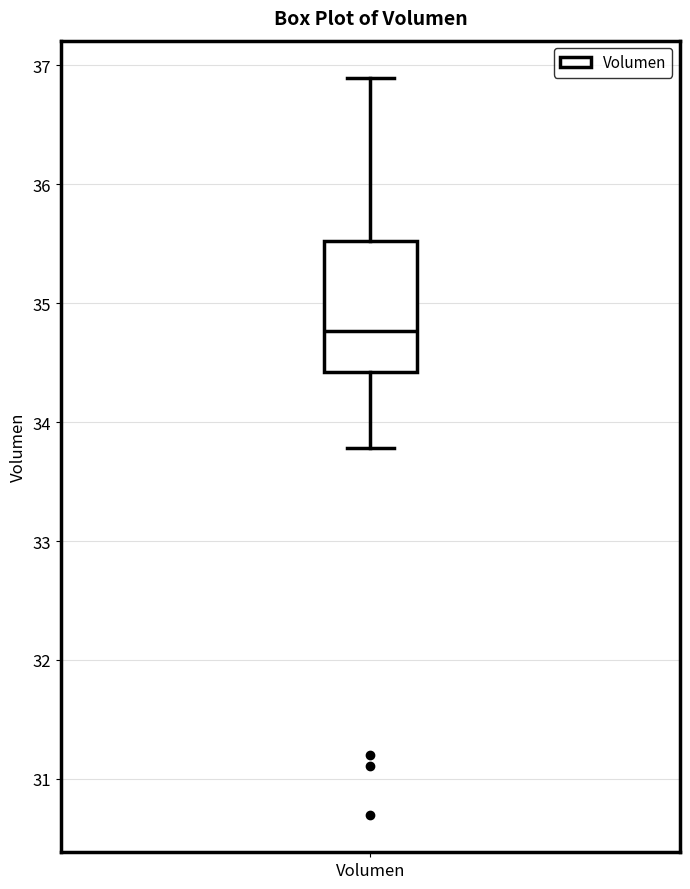

Read this box plot against the y-axis: the position of the median line, the range covered by the box, and the ends of both whiskers. The values are not printed on the chart, so give them approximately, as read against the axis.

median 34.8, box 34.4 to 35.5, whiskers 33.8 to 36.9